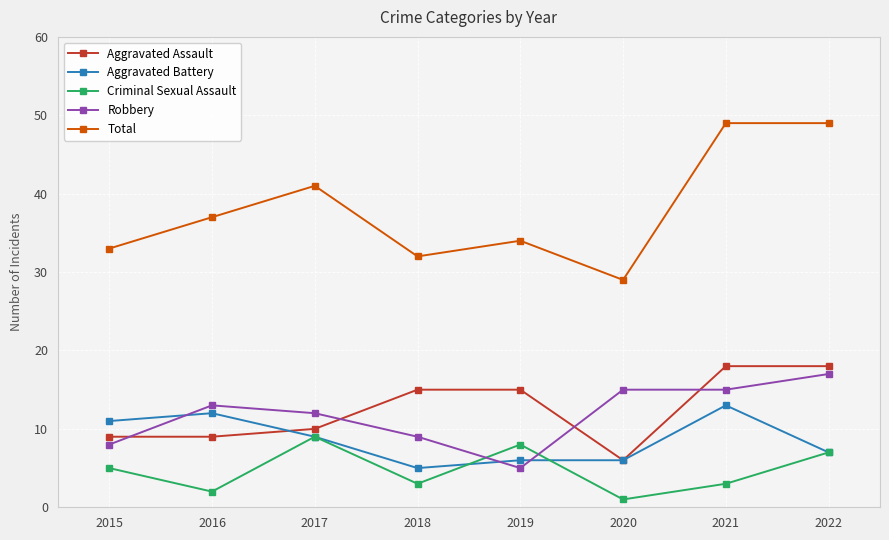

How many lines are shown in the chart?

5